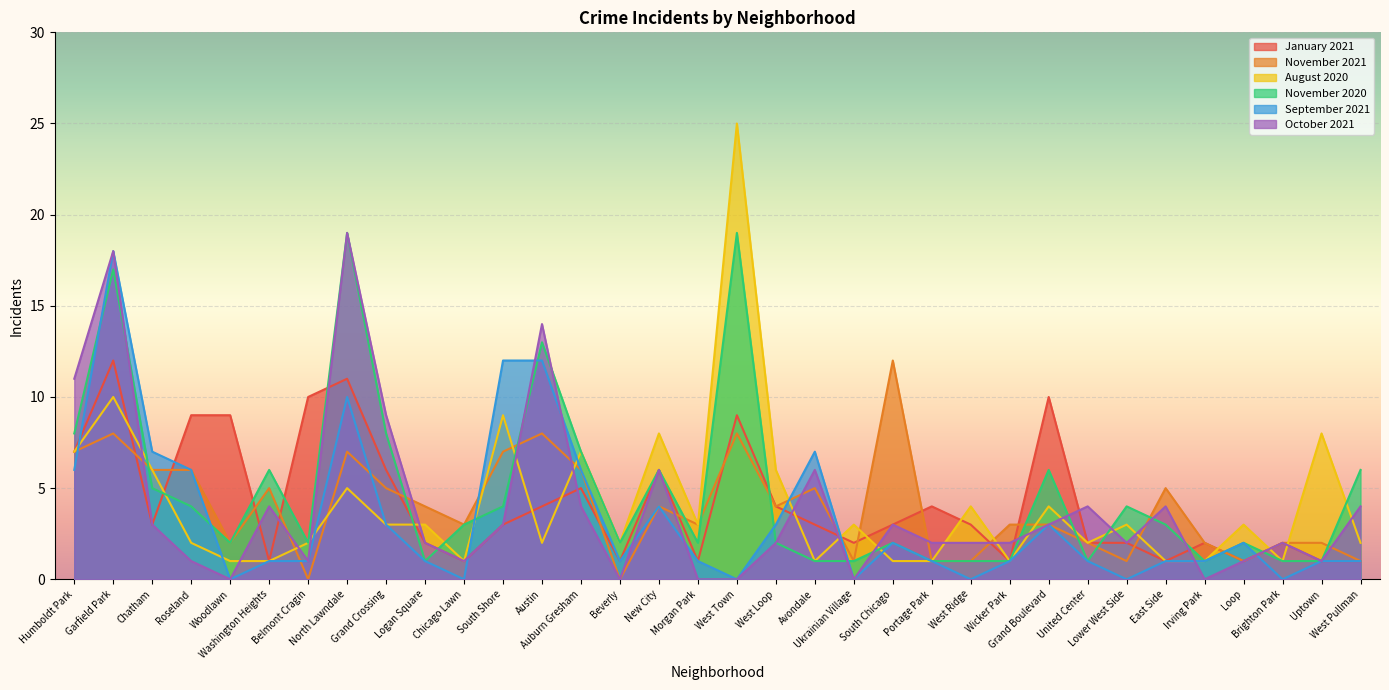

List the labels in order of October 2021 value, largest first.

North Lawndale, Garfield Park, Austin, Humboldt Park, Grand Crossing, New City, Avondale, Washington Heights, Auburn Gresham, United Center, East Side, West Pullman, Chatham, South Shore, South Chicago, Grand Boulevard, Logan Square, West Loop, Portage Park, West Ridge, Wicker Park, Lower West Side, Brighton Park, Roseland, Belmont Cragin, Chicago Lawn, Loop, Uptown, Woodlawn, Beverly, Morgan Park, West Town, Ukrainian Village, Irving Park